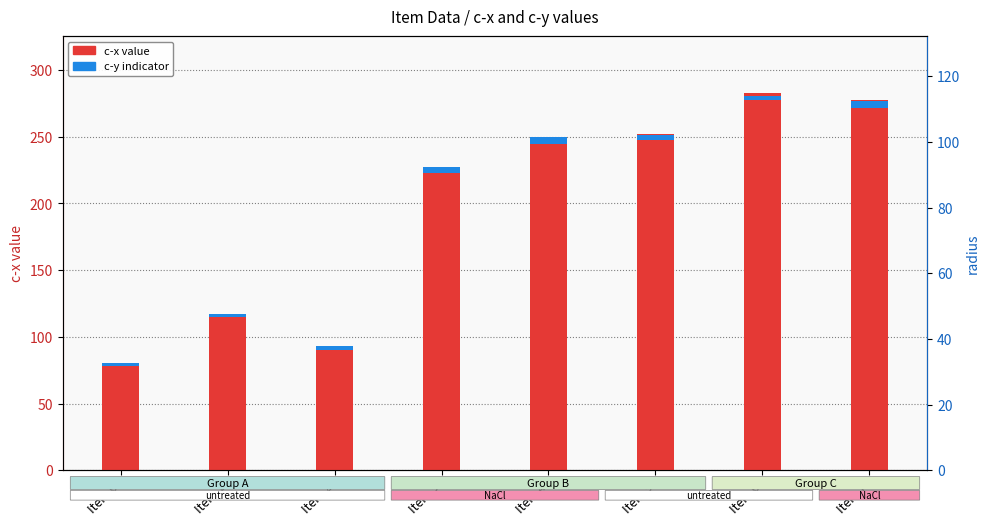

Which category has the highest value across all series?

Item 6